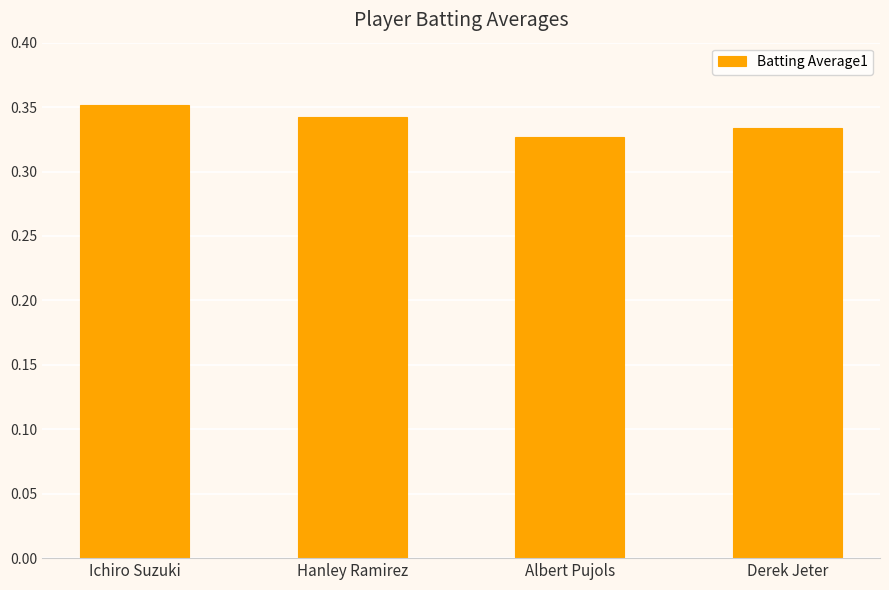

What is the label of the 4th bar from the left?

Derek Jeter